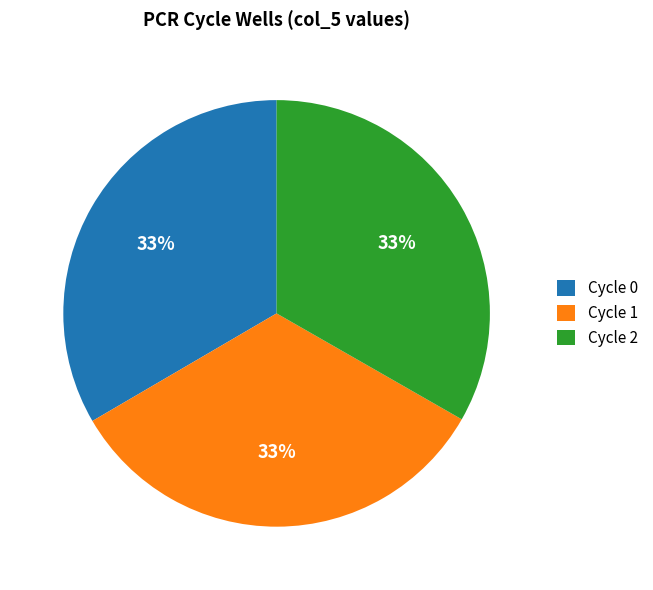

Count the number of slices in the pie.

3